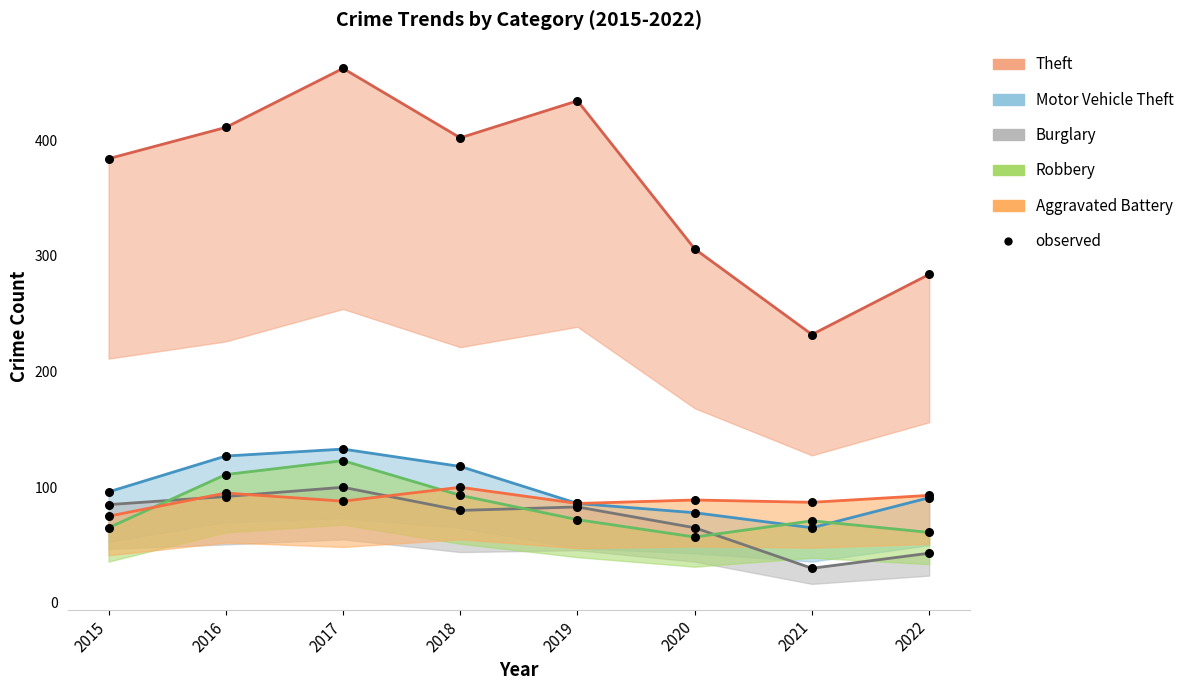

At which category is the sum across all series the highest?

2017